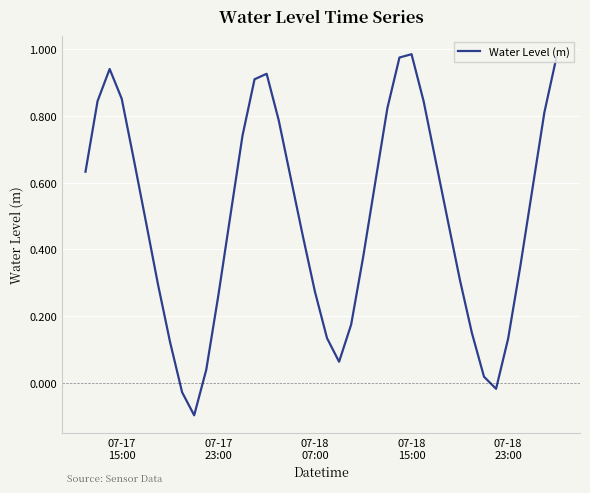

What is the difference between the maximum and minimum values?

1.1